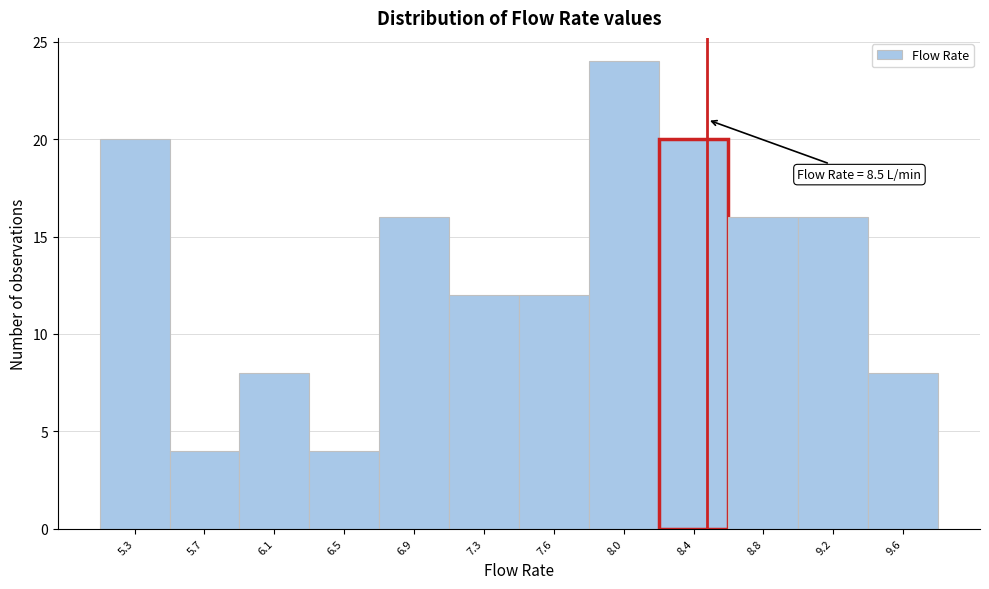

Which range on the x-axis has the tallest bar?

7.85 to 8.25